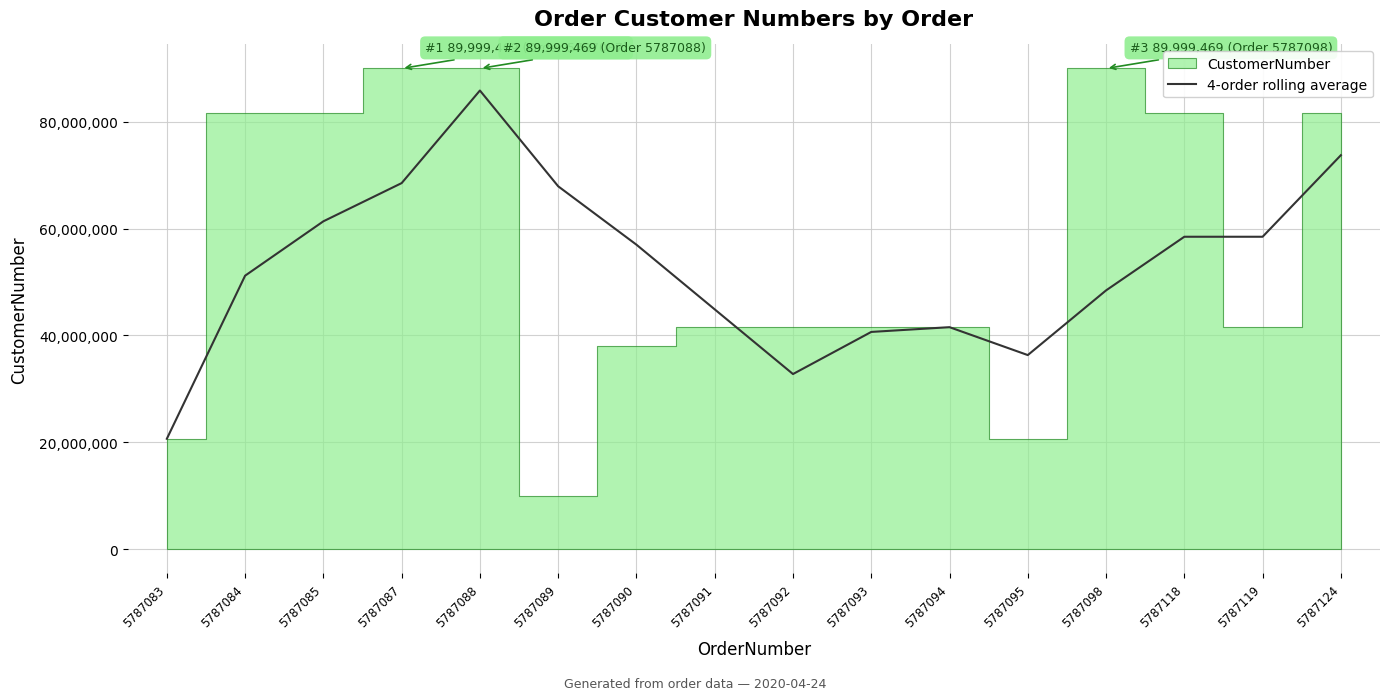

How many interior local peaks (higher than both neighbors) does the data have?

2